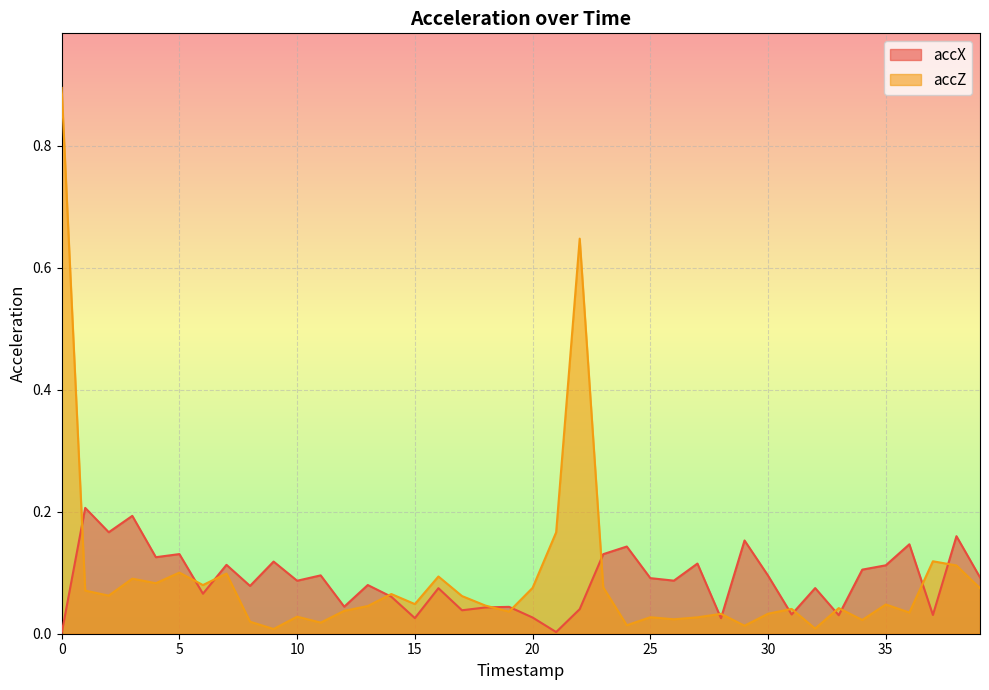

True or false: accX has more than 1 interior local peaks.

True